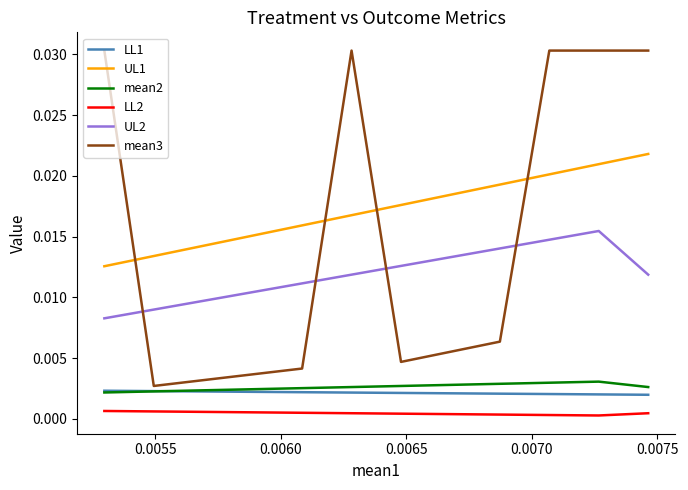

Which series has the largest total across all categories?

UL1